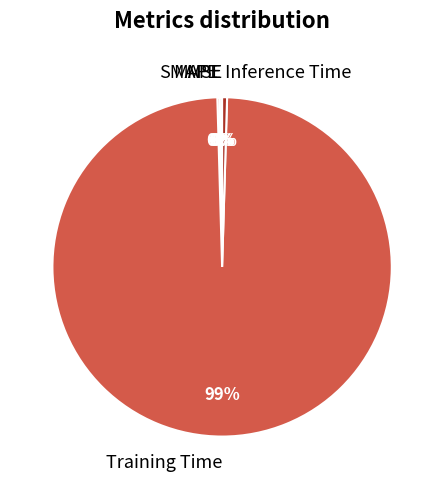

True or false: Training Time accounts for 99% of the total.

True